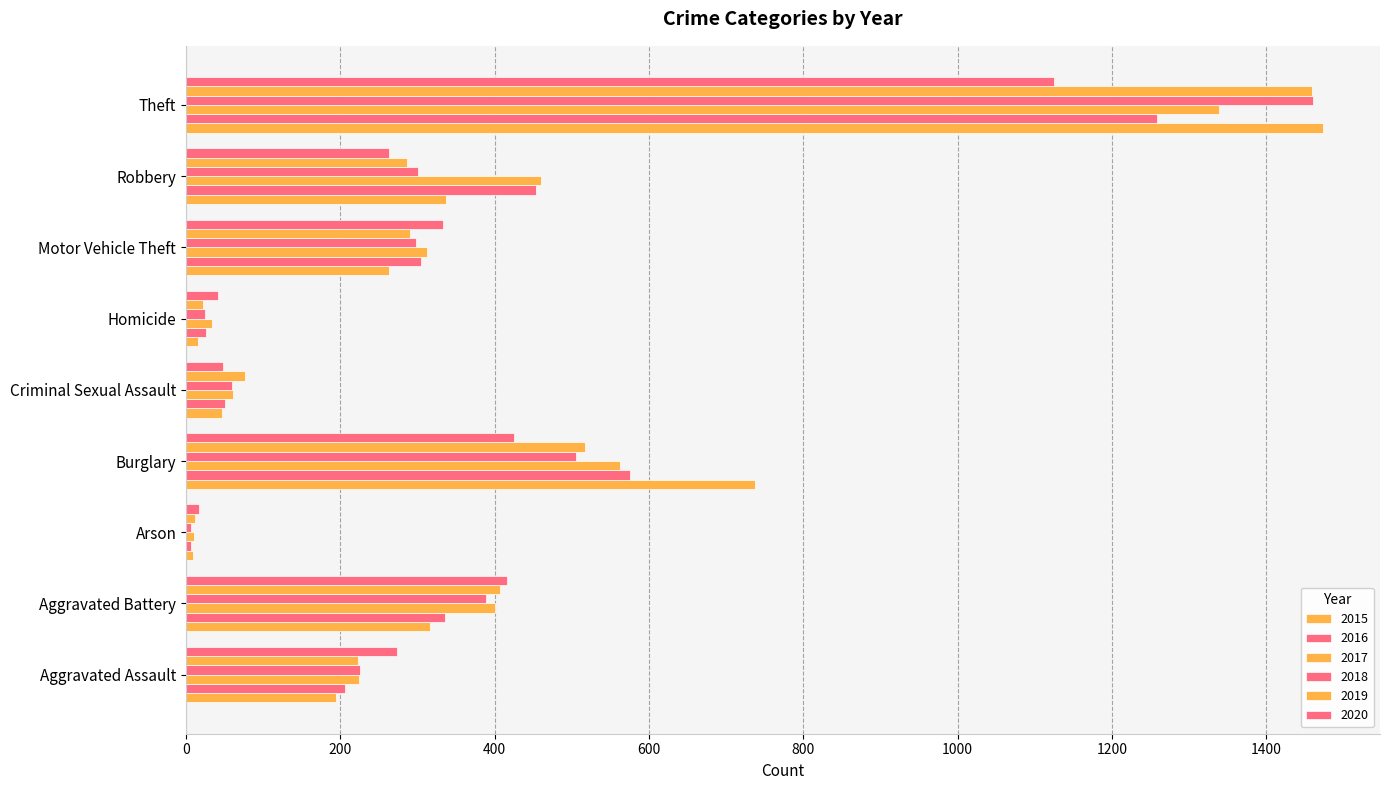

What is the lowest value of the 2018 series?

7